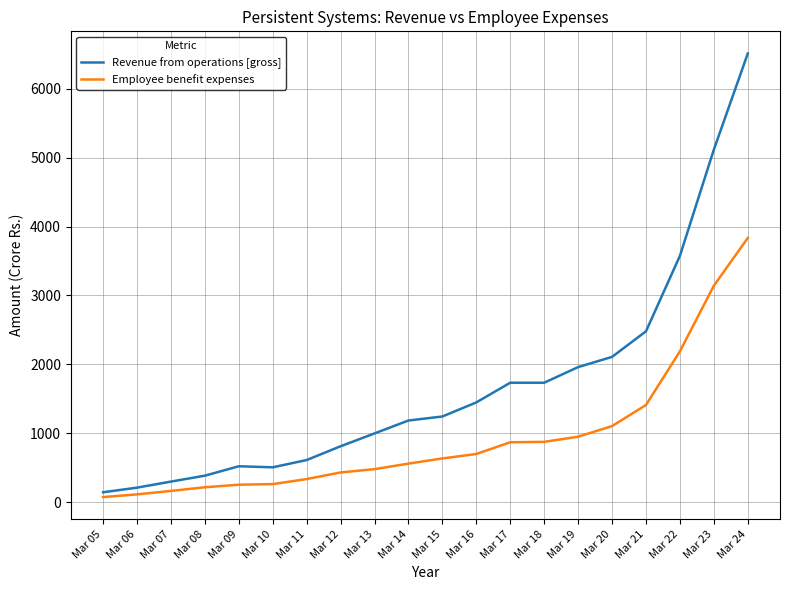

True or false: Employee benefit expenses and Revenue from operations [gross] intersect in this chart.

False